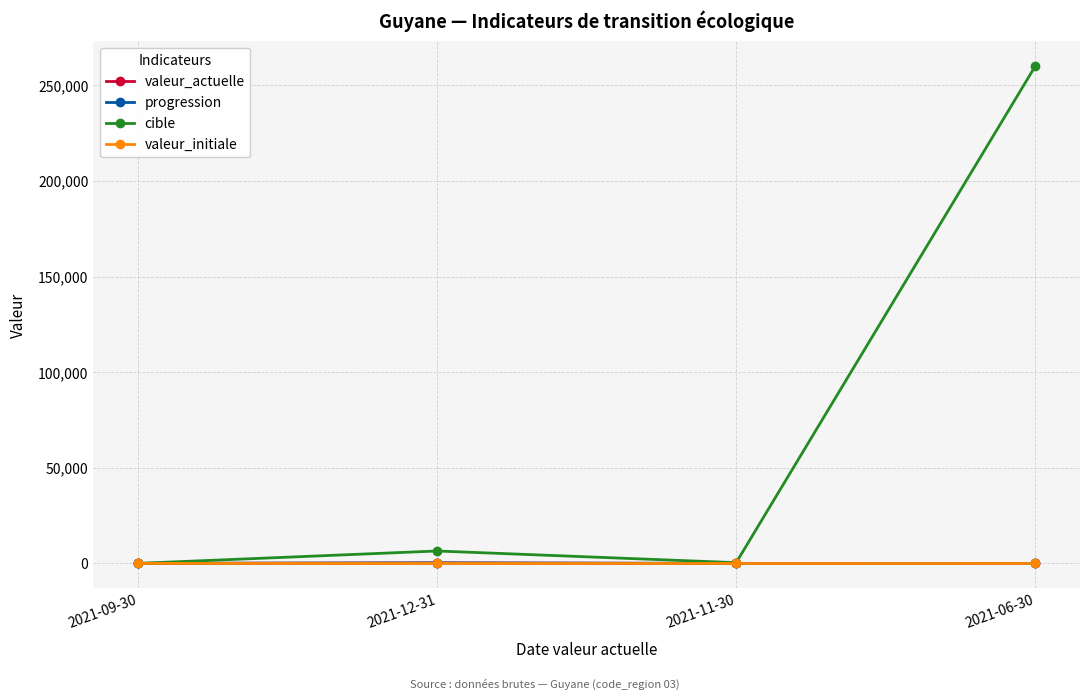

True or false: valeur_actuelle has a value of 33 at 2021-11-30.

True